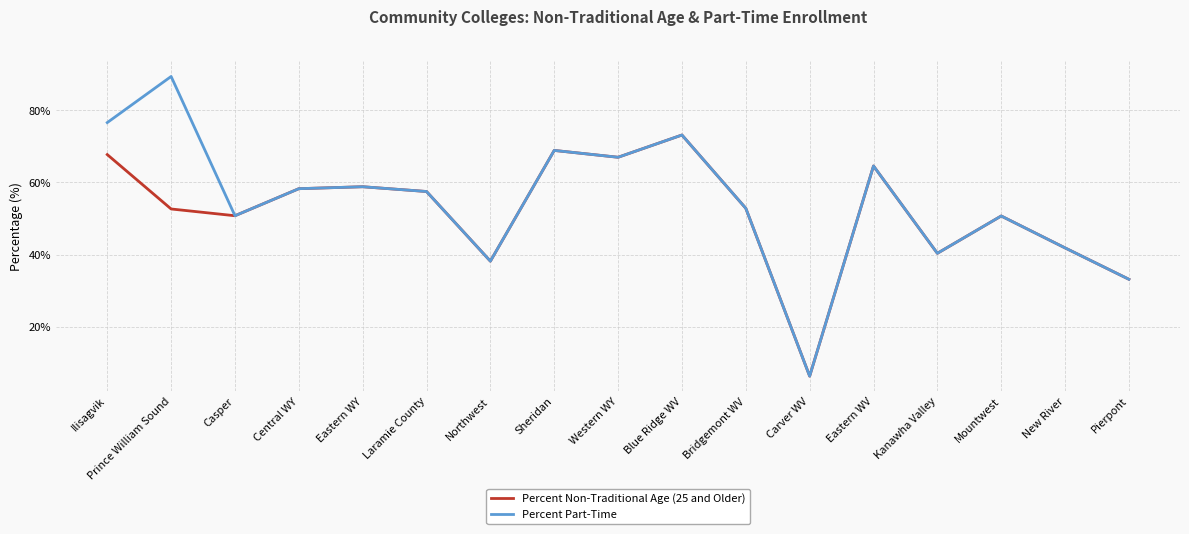

What is the maximum value shown in the chart?

89.3